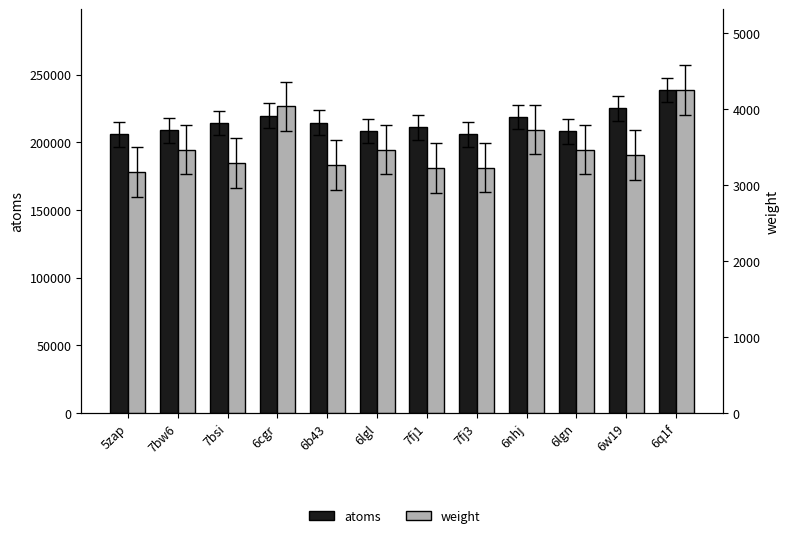

What is the label of the 7th bar from the right?

6lgl